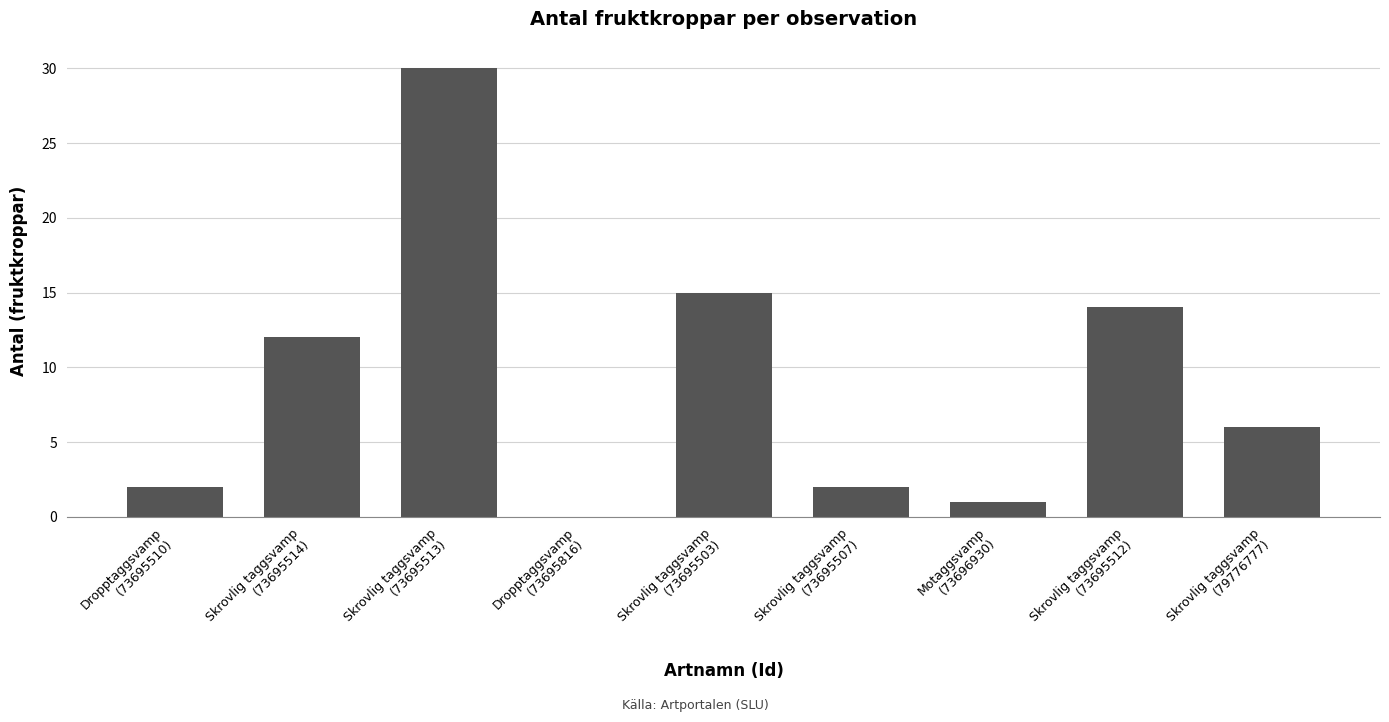

What is the maximum value shown in the chart?

30